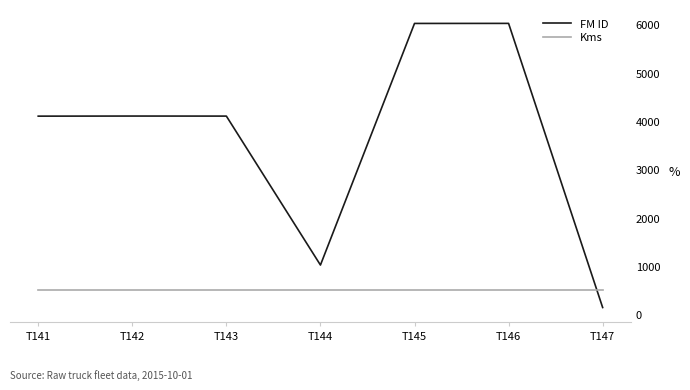

What is the sum of all Kms values?

3500